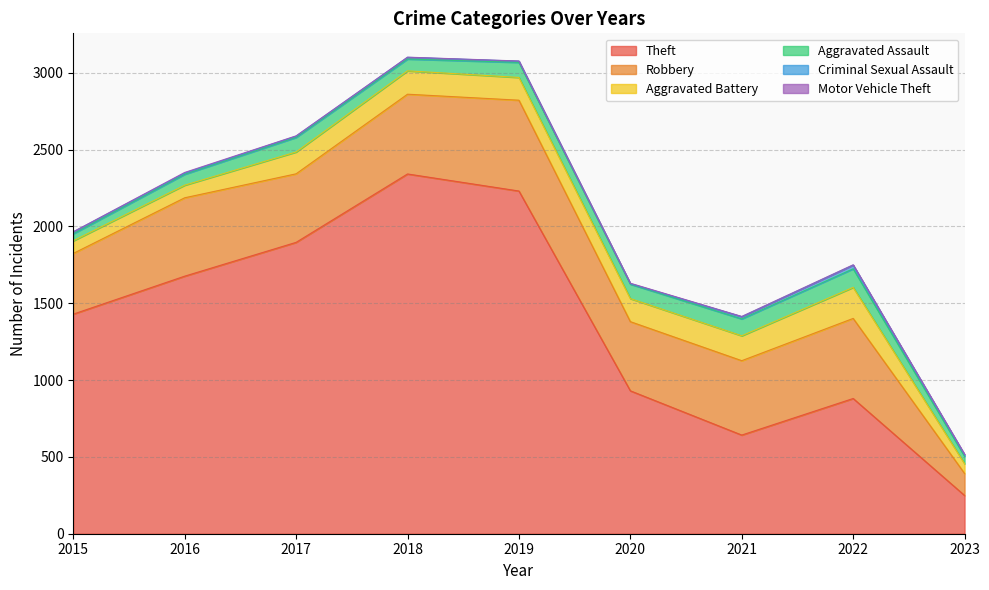

How many values in the Criminal Sexual Assault series exceed 10?

4